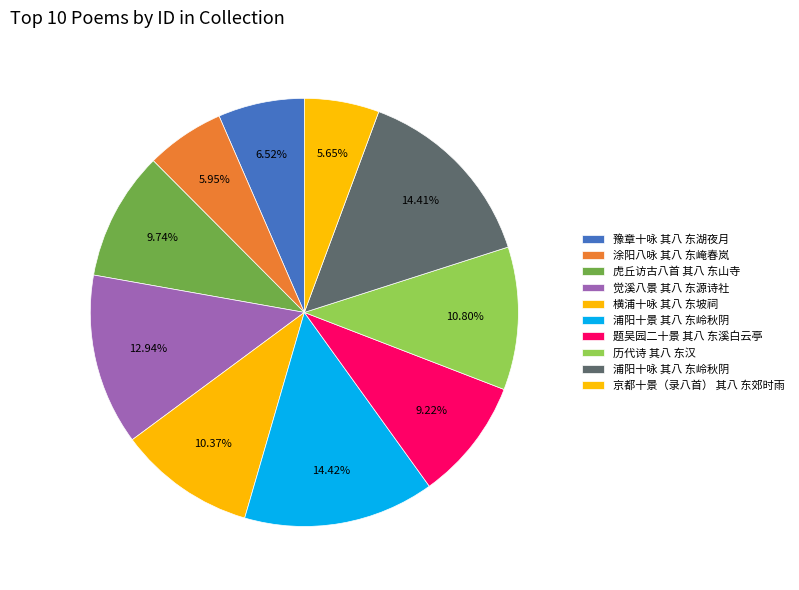

How many slices are in this pie chart?

10